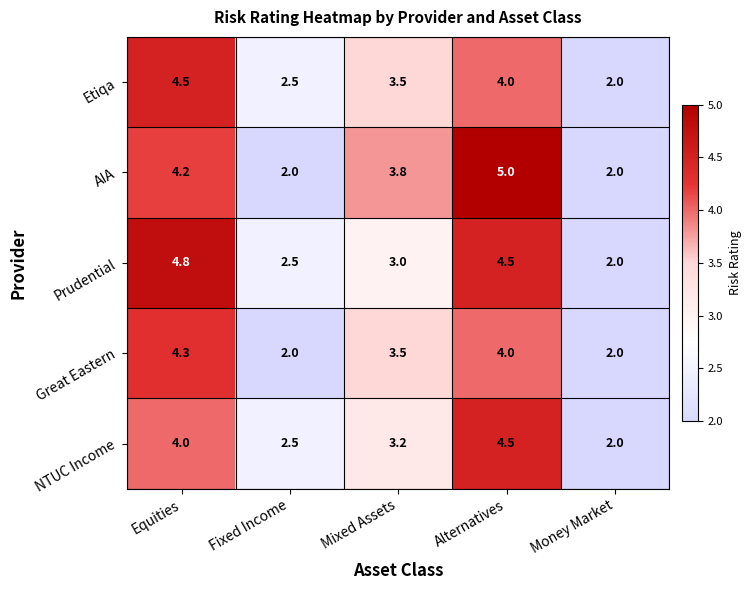

What value does the Prudential series have at Equities?

4.8